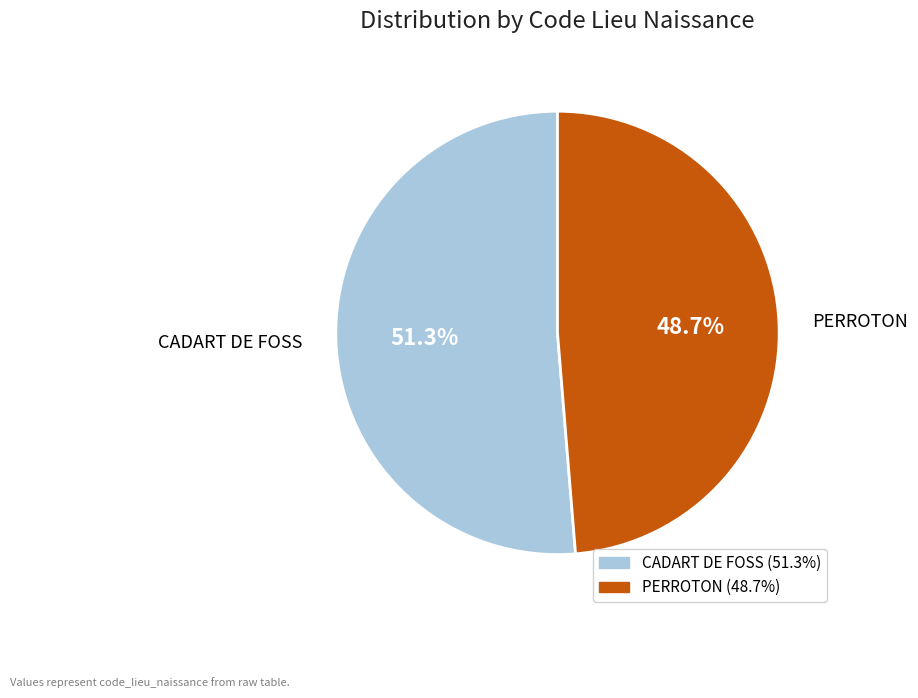

Between CADART DE FOSS and PERROTON, which is larger?

CADART DE FOSS